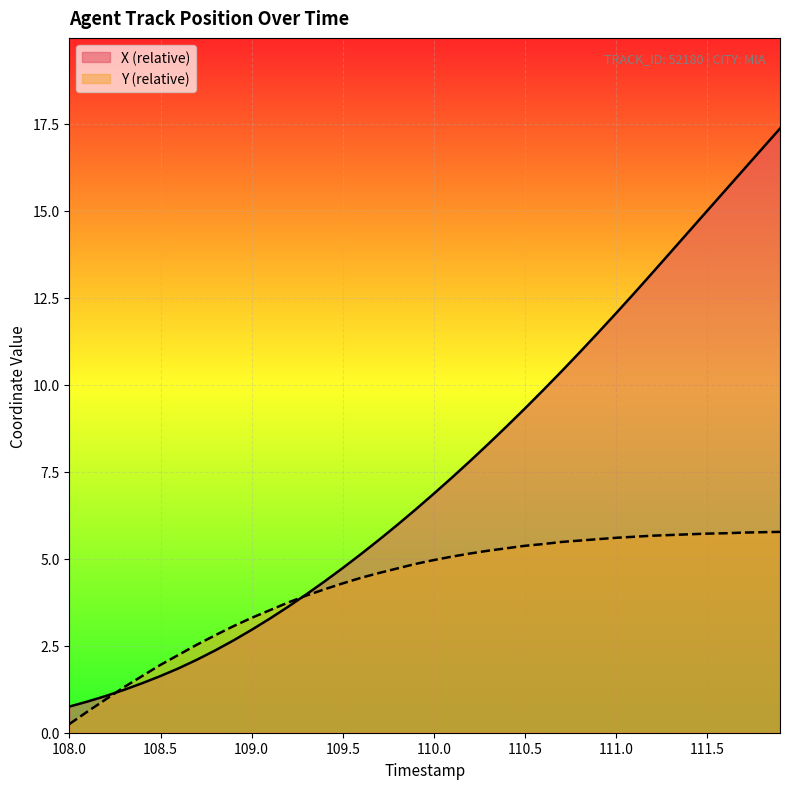

What is the maximum value for X (relative)?

17.4